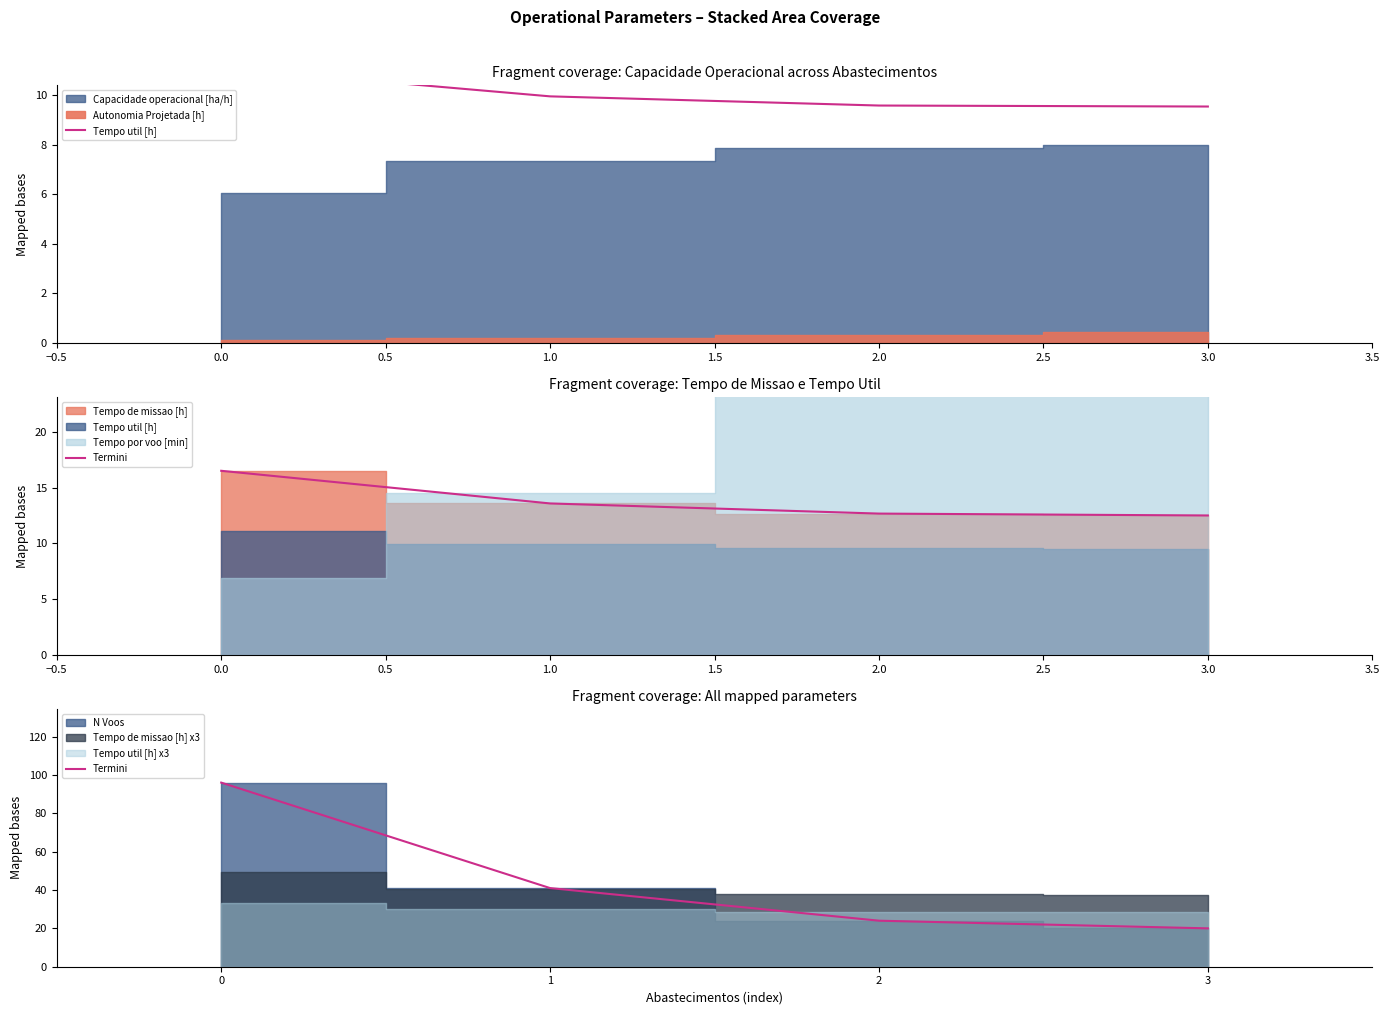

True or false: Tempo util [h] and Termini intersect in this chart.

False